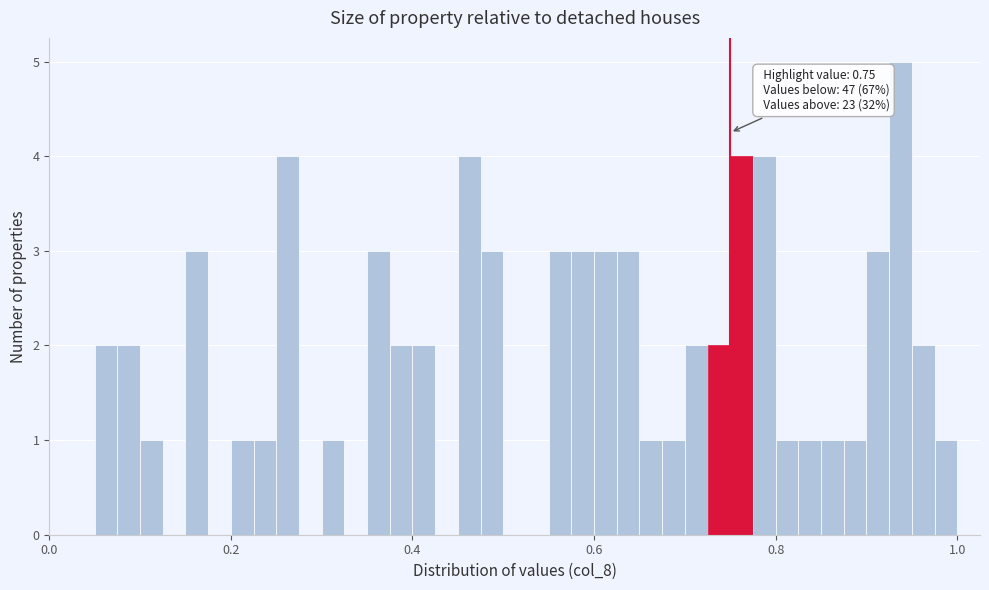

Around what value on the x-axis is the tallest bar? Give the approximate position of its centre, as read against the axis.

0.94